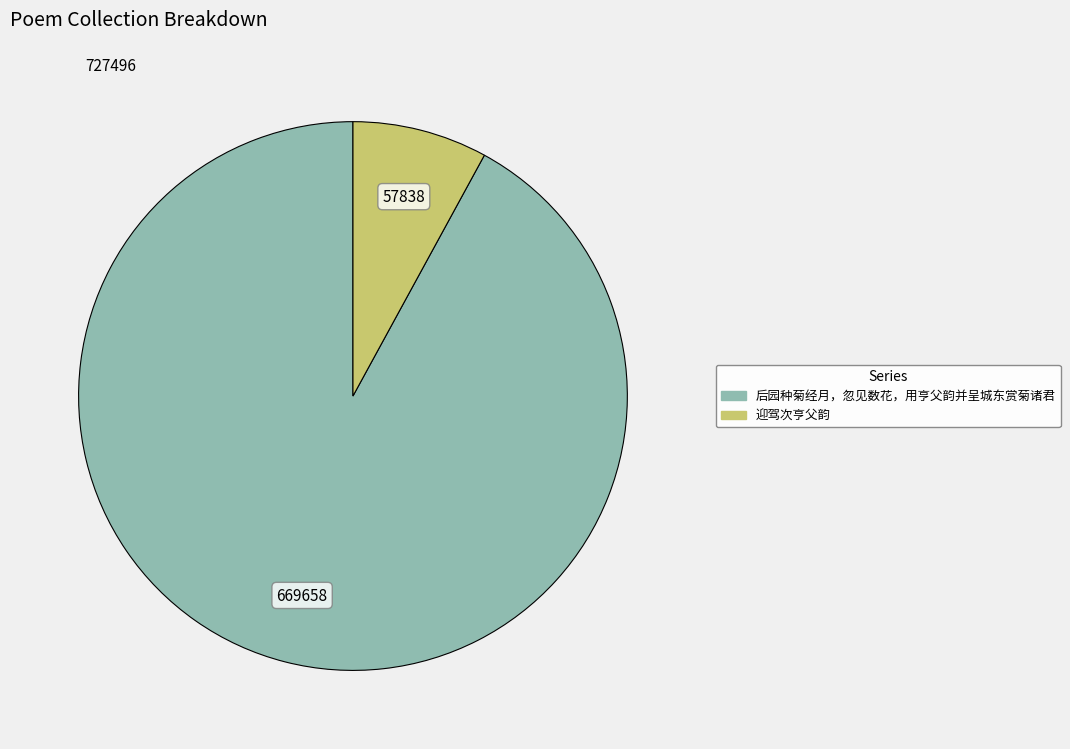

The 迎驾次亨父韵 slice represents 1% of the pie. True or false?

False